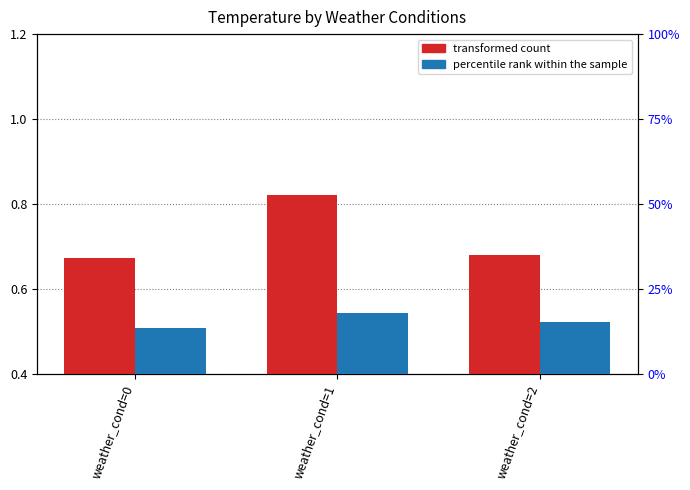

Is the value of percentile rank within the sample at weather_cond=2 greater than the value of transformed count at weather_cond=0?

No